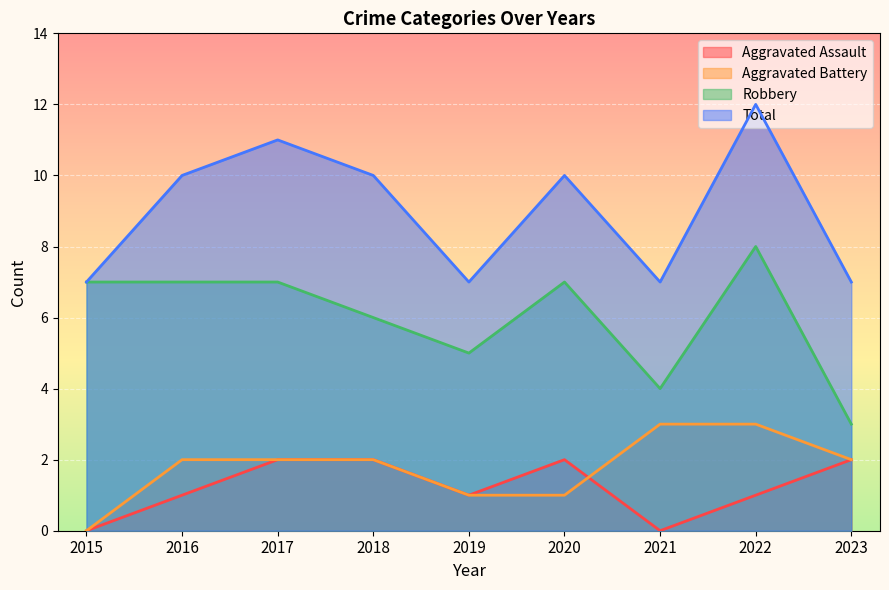

Which has a higher value, 2021 or 2019?

2019